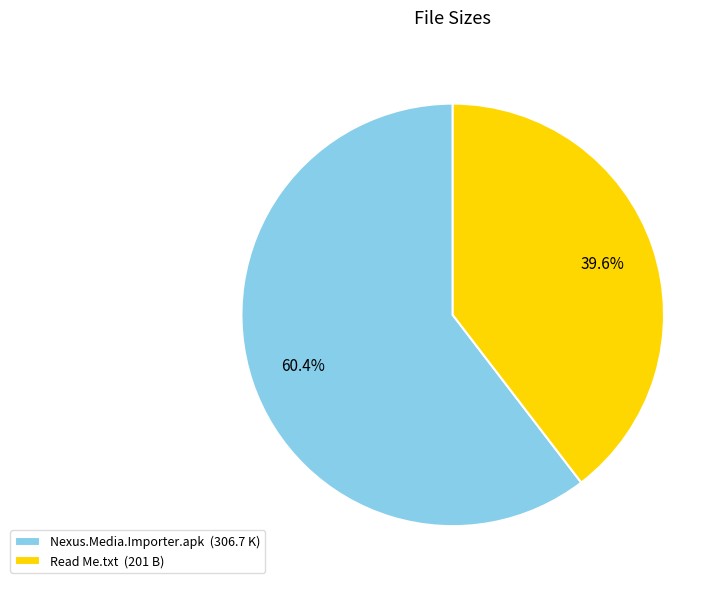

To the nearest percent, what is the combined percentage of Read Me.txt and Nexus.Media.Importer.apk?

100%